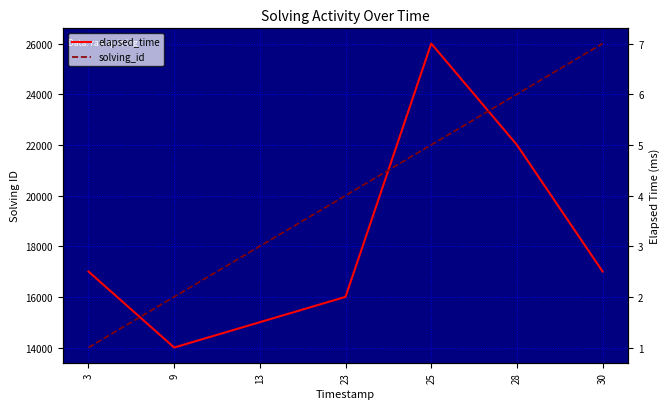

True or false: solving_id has a value of 3 at 25.

False